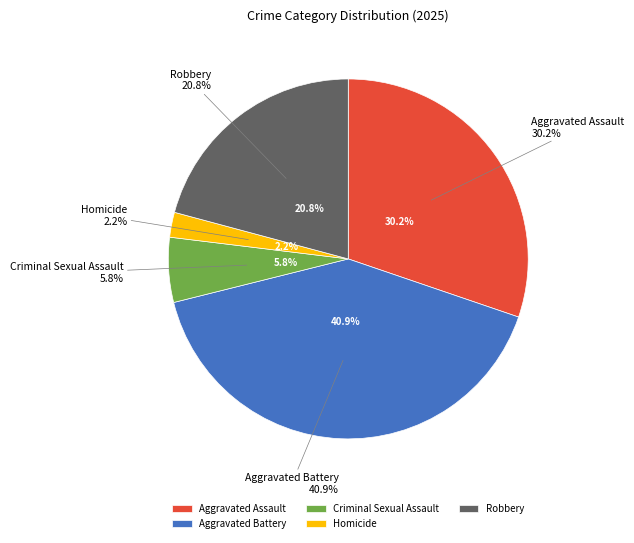

Does any single category account for the majority?

No